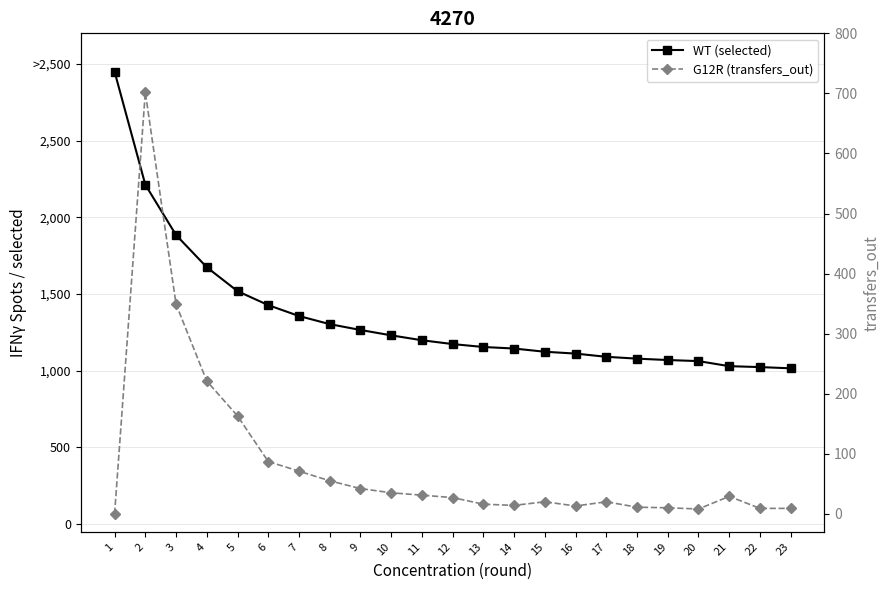

Does the chart have visible grid lines?

Yes